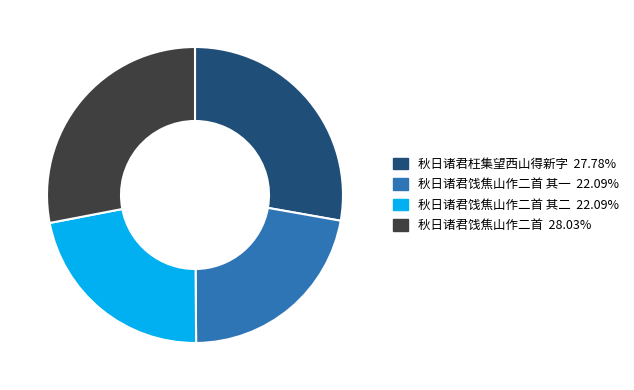

Does any single category account for the majority?

No